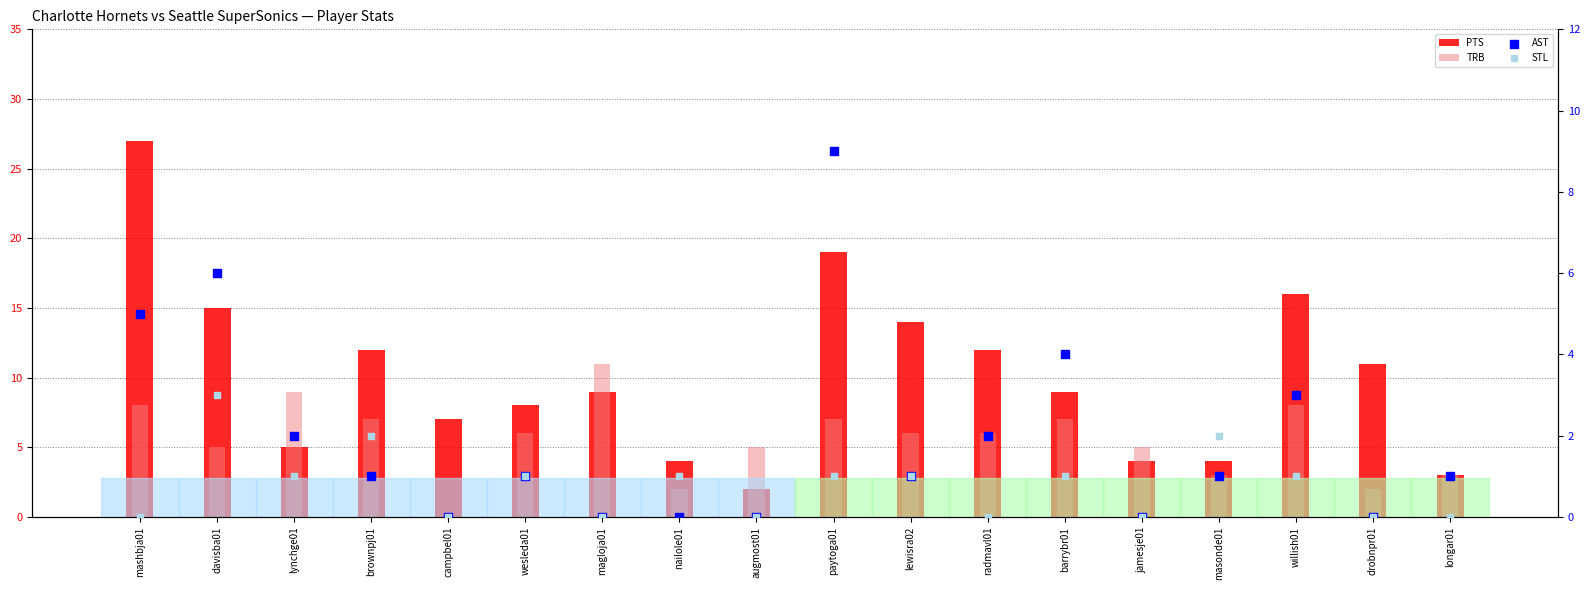

Which series contains the highest Y value?

PTS